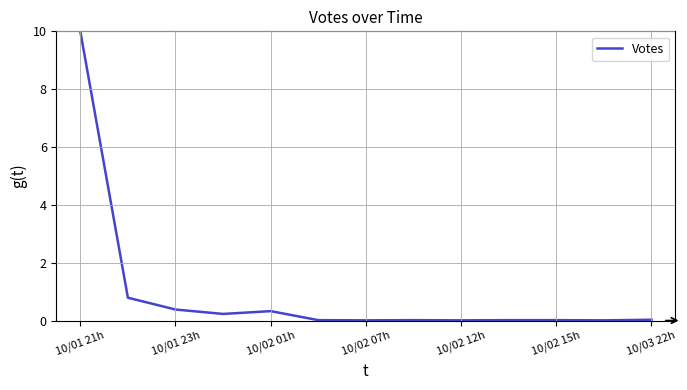

What is the difference between the maximum and minimum values?

10.0